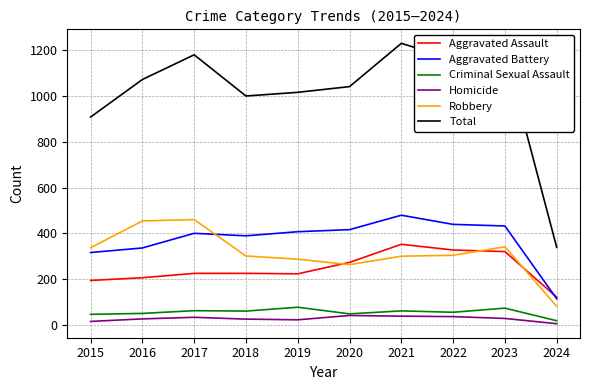

True or false: Total and Homicide cross at least once.

False